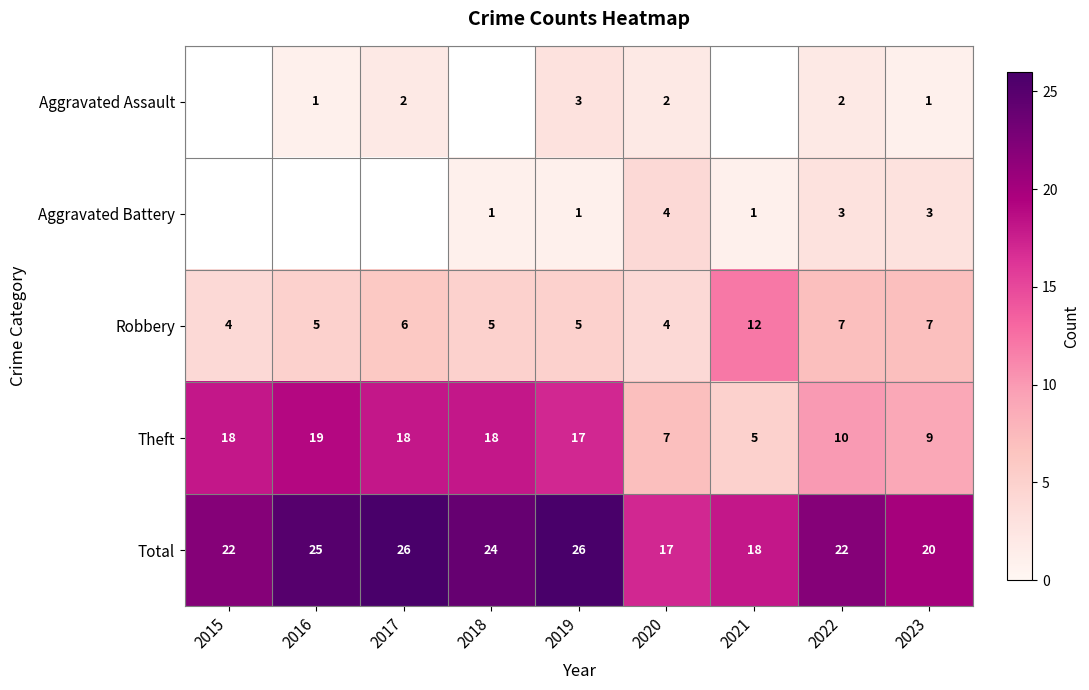

How many distinct data groups are displayed?

5